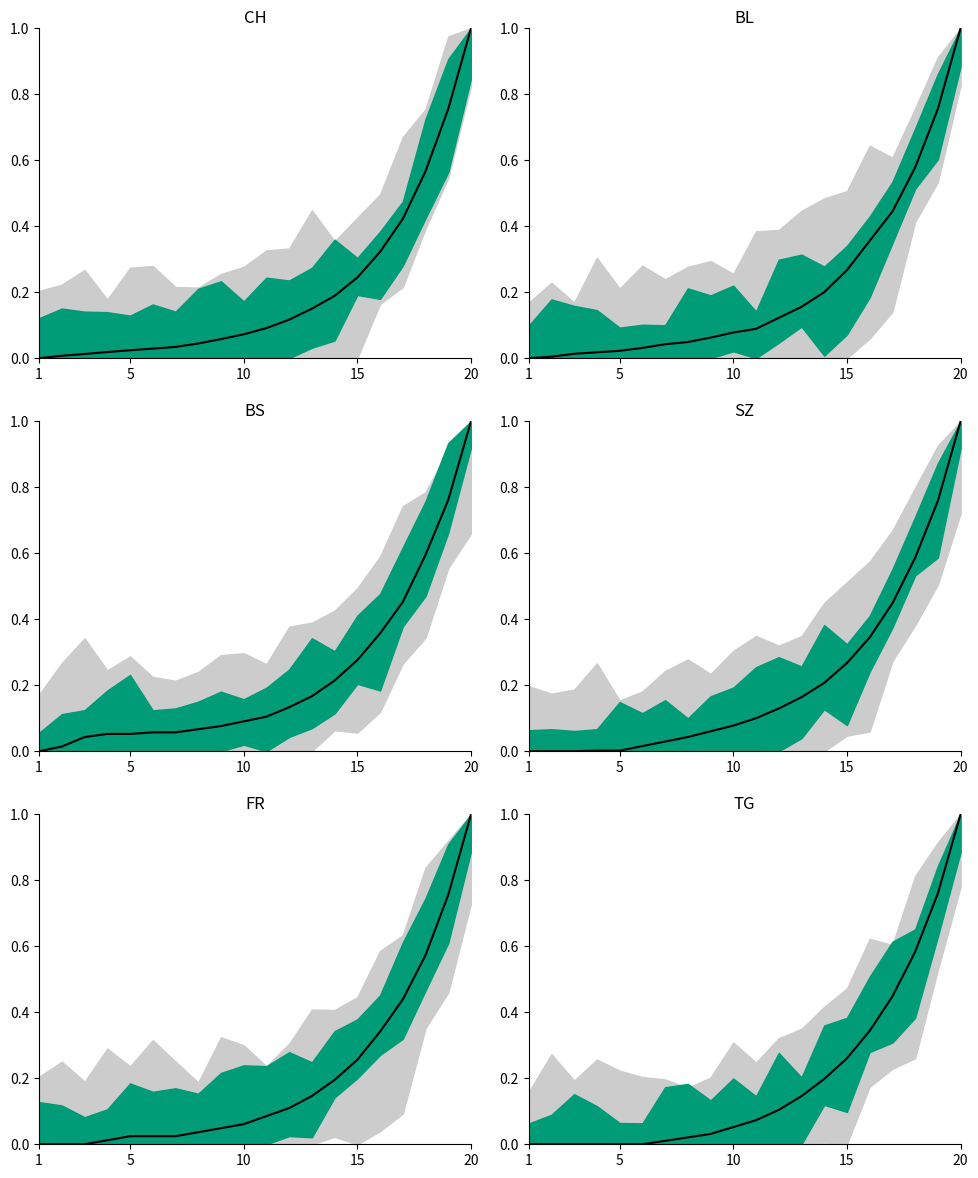

At 11, list the series in order from largest to smallest.

BS, SZ, BL, CH, FR, TG